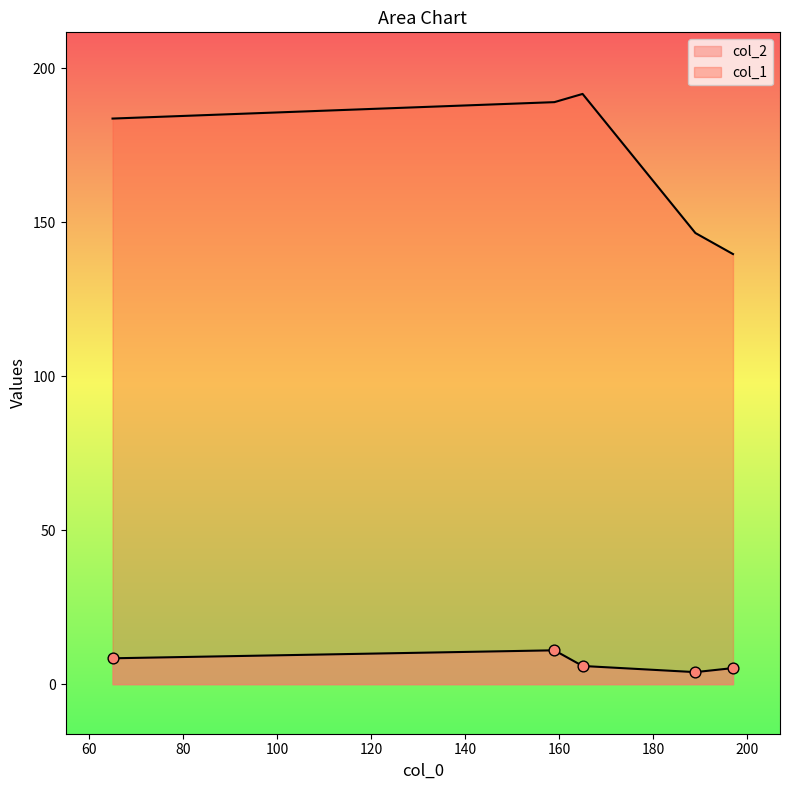

What are all the series names shown in the legend?

col_2, col_1